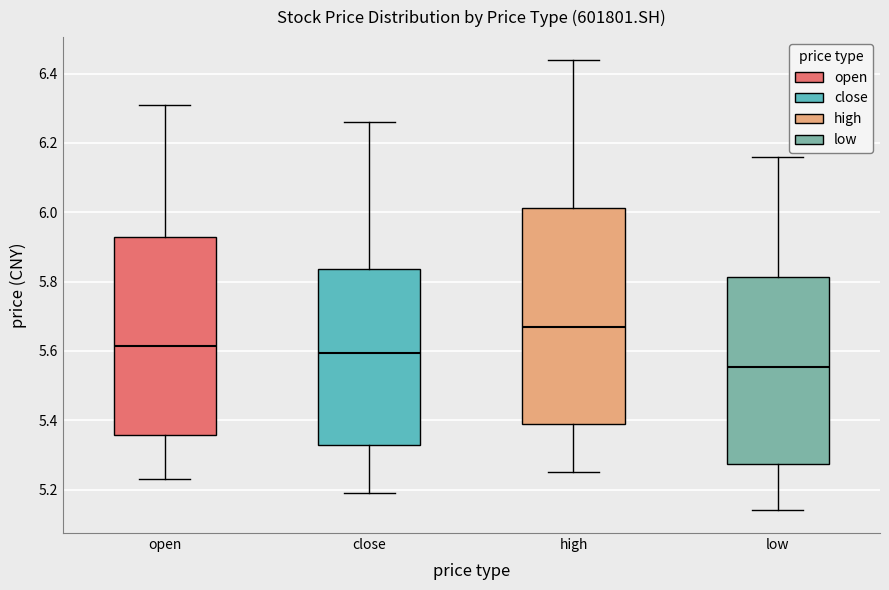

Which box has the highest median line?

high